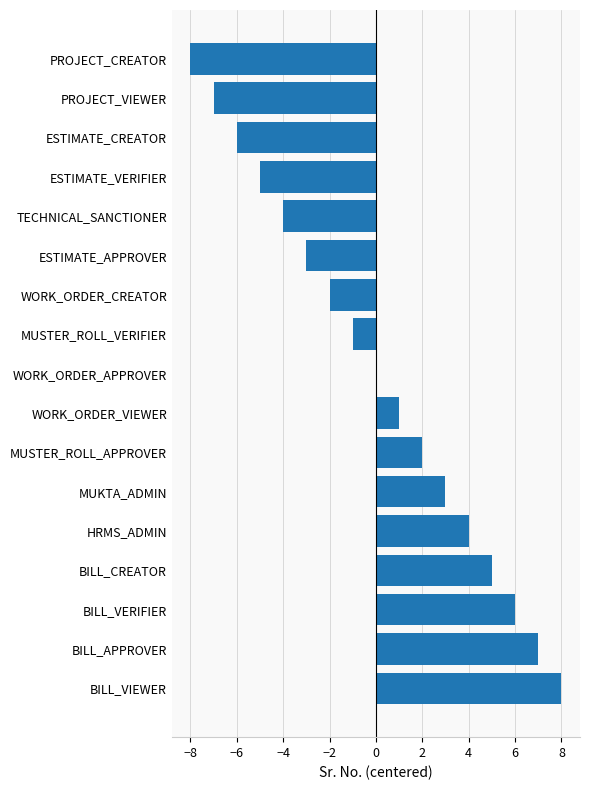

Between WORK_ORDER_APPROVER and MUSTER_ROLL_APPROVER, which is larger?

MUSTER_ROLL_APPROVER